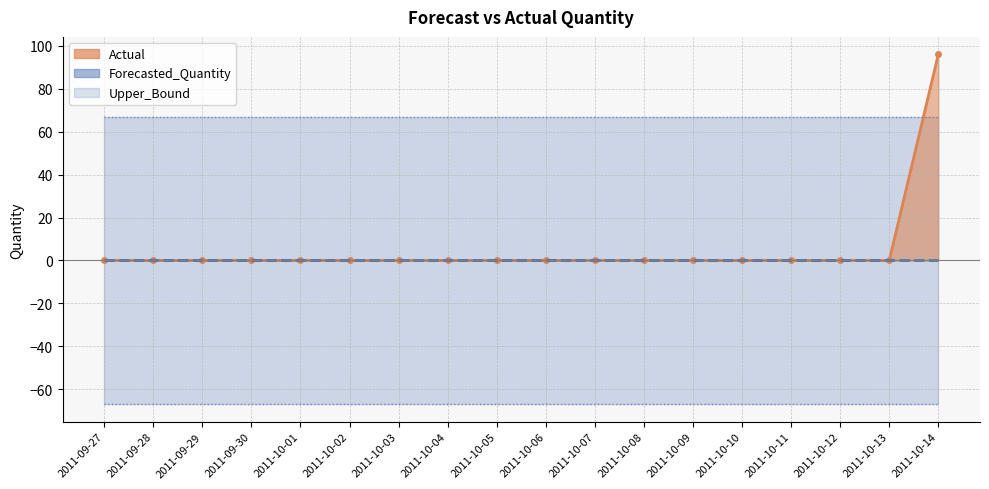

The value of Upper_Bound at 2011-10-08 is 67.0. True or false?

True